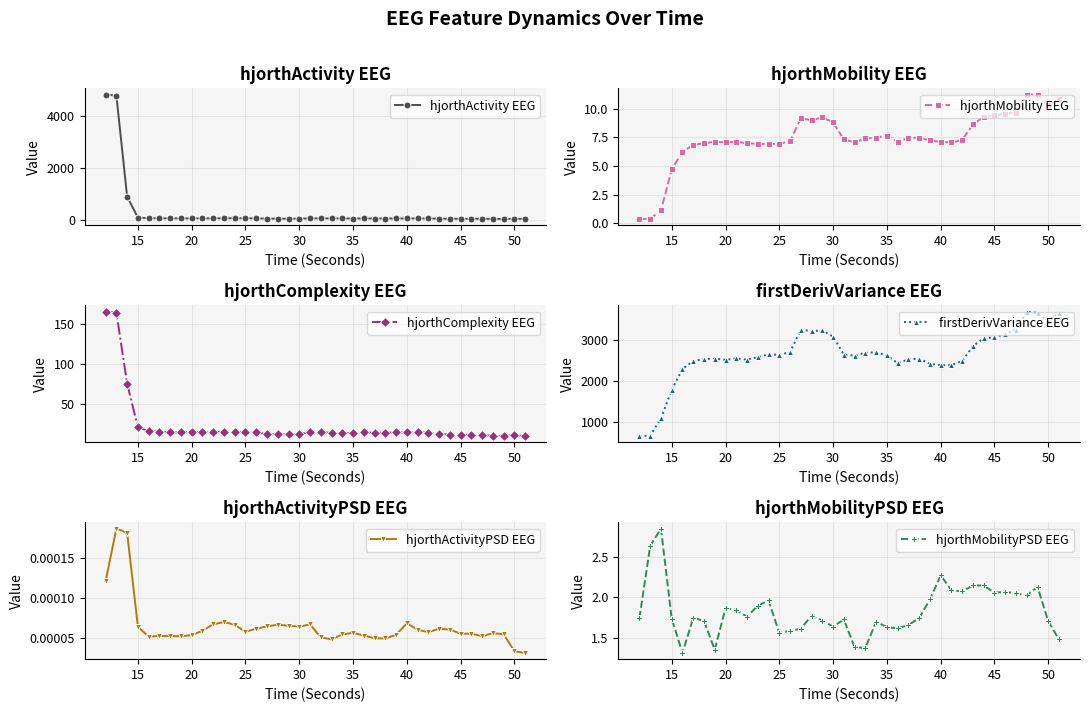

What is the maximum value for hjorthActivity EEG?

4831.7